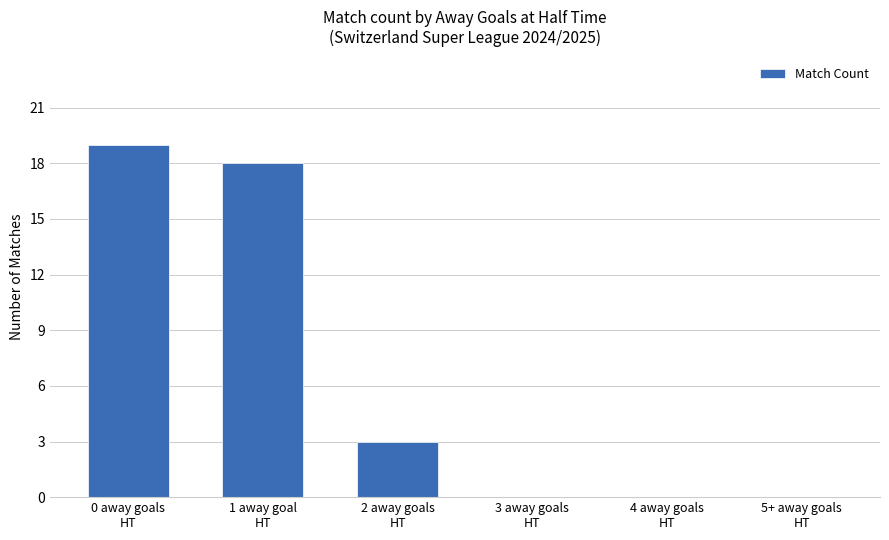

At which category does the chart reach its peak across all series?

0 away goals
HT